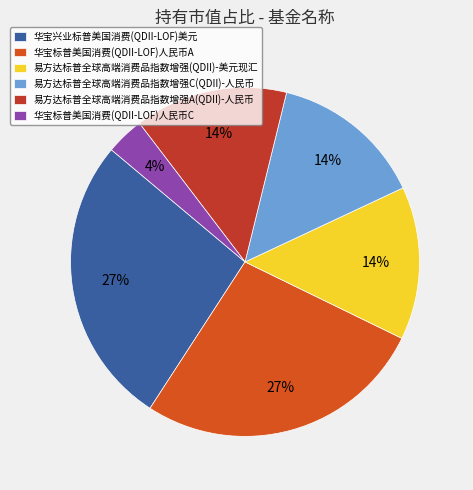

To the nearest percent, what is the difference between the largest and smallest slice percentages?

23%